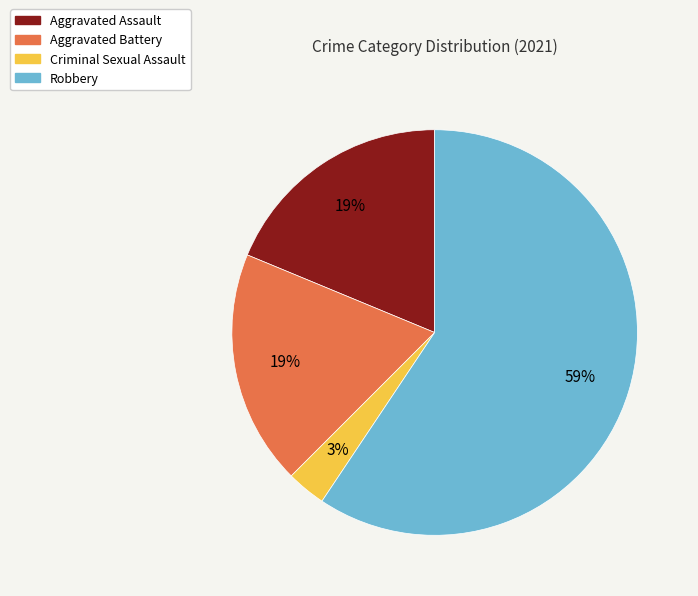

To the nearest percent, what is the difference between the Criminal Sexual Assault and Robbery slice percentages?

56%